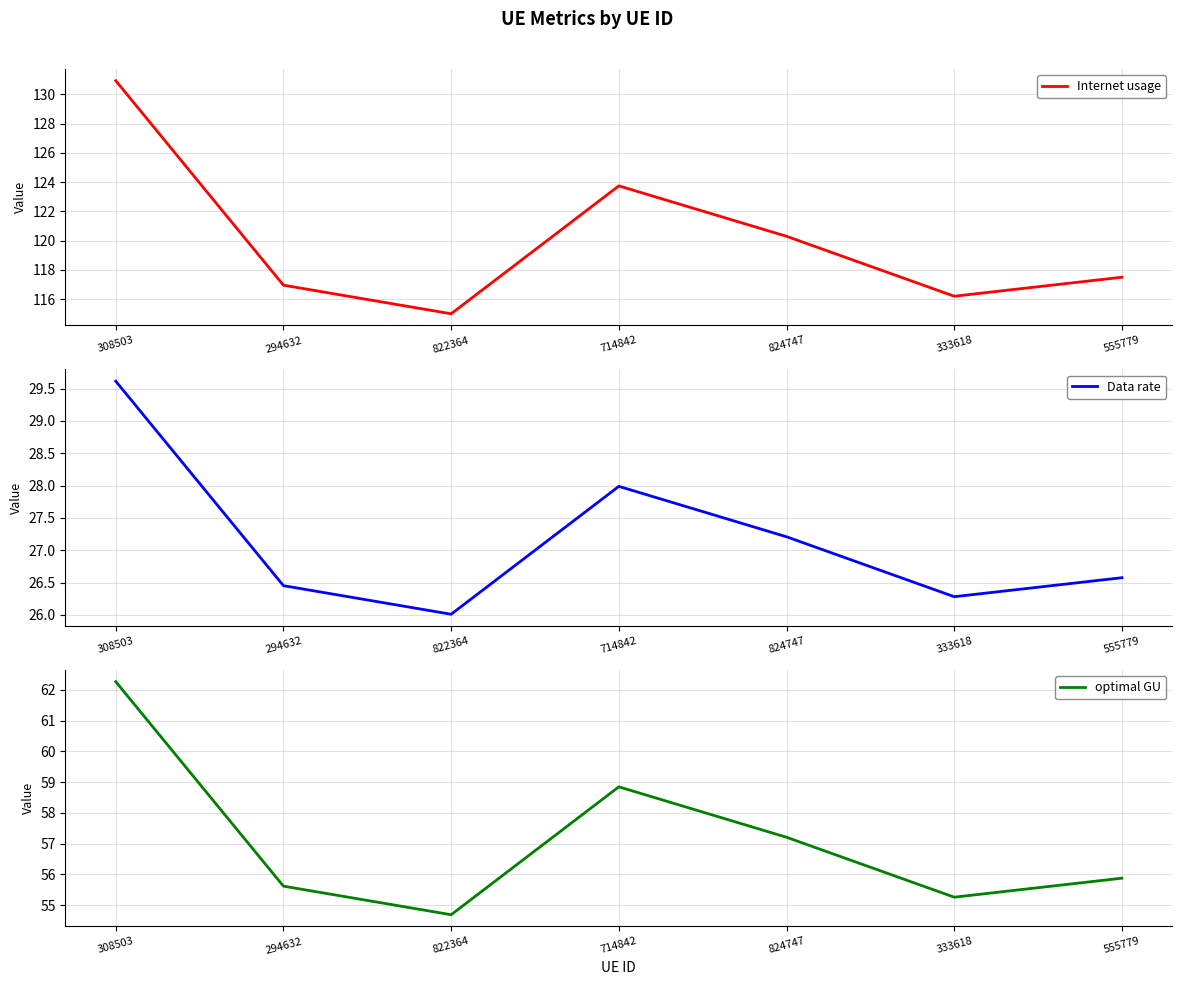

What is the difference between the maximum and minimum values in the optimal GU series?

7.6